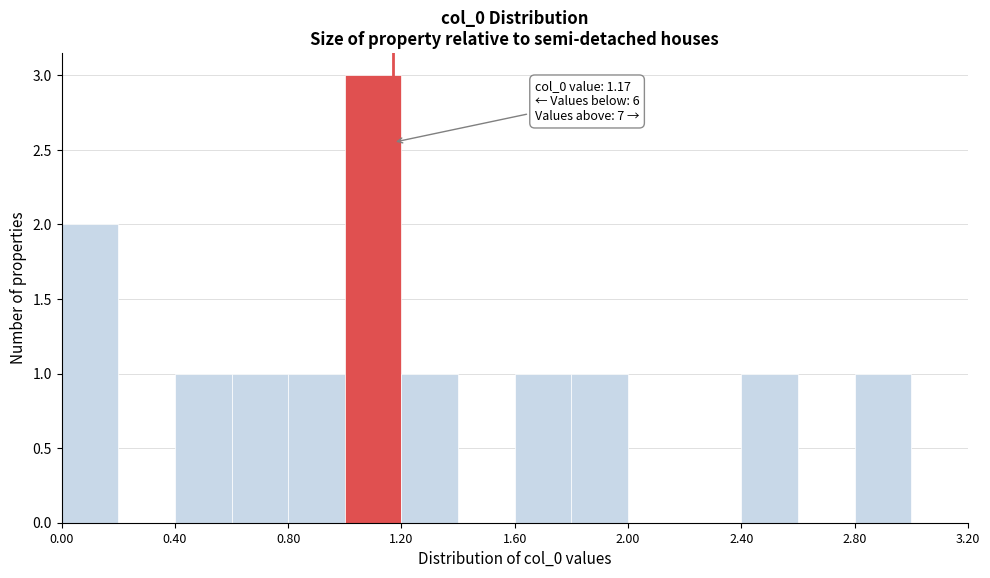

Which range on the x-axis has the tallest bar?

1.0 to 1.2